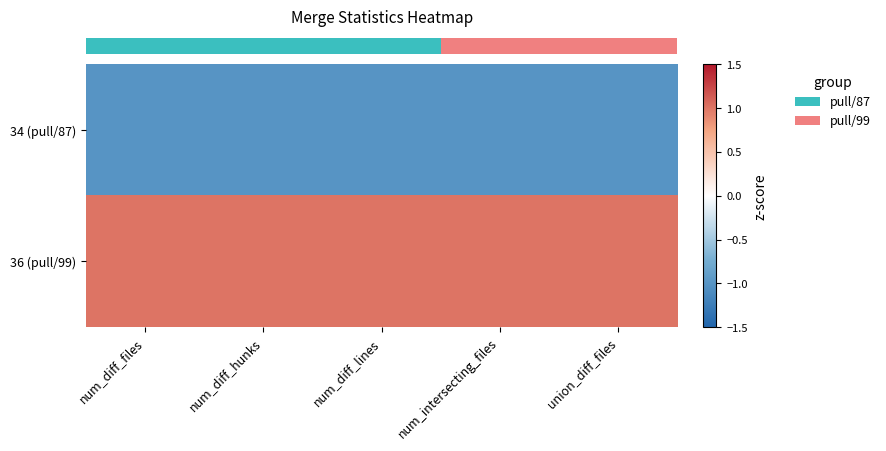

Reading left to right, transcribe all the data shown in this chart.

row_0: -1	-1	-1	-1	-1
row_1: 1	1	1	1	1